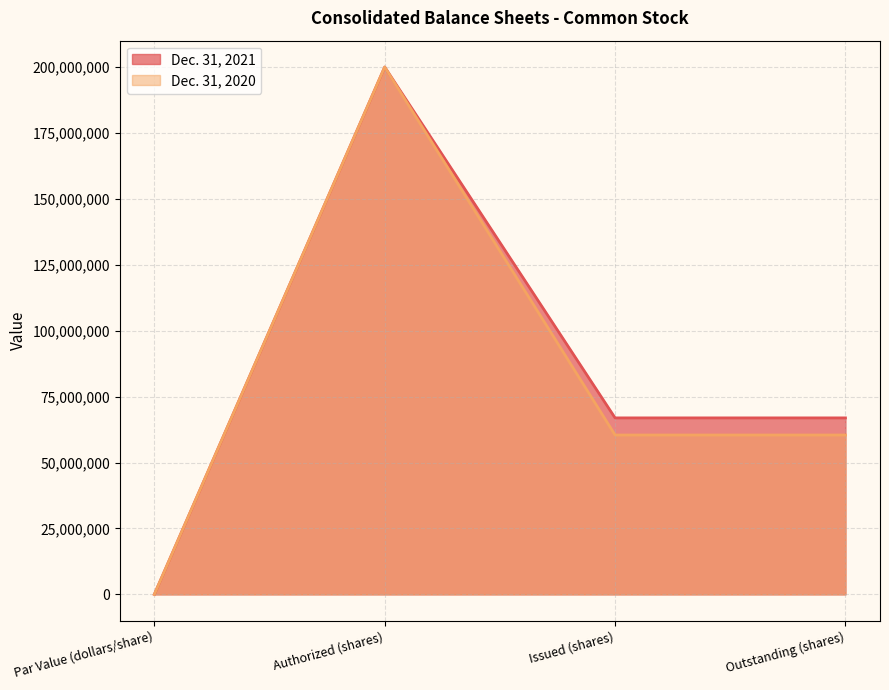

What is the sum of the Dec. 31, 2020 values at Authorized (shares) and Issued (shares)?

260436876